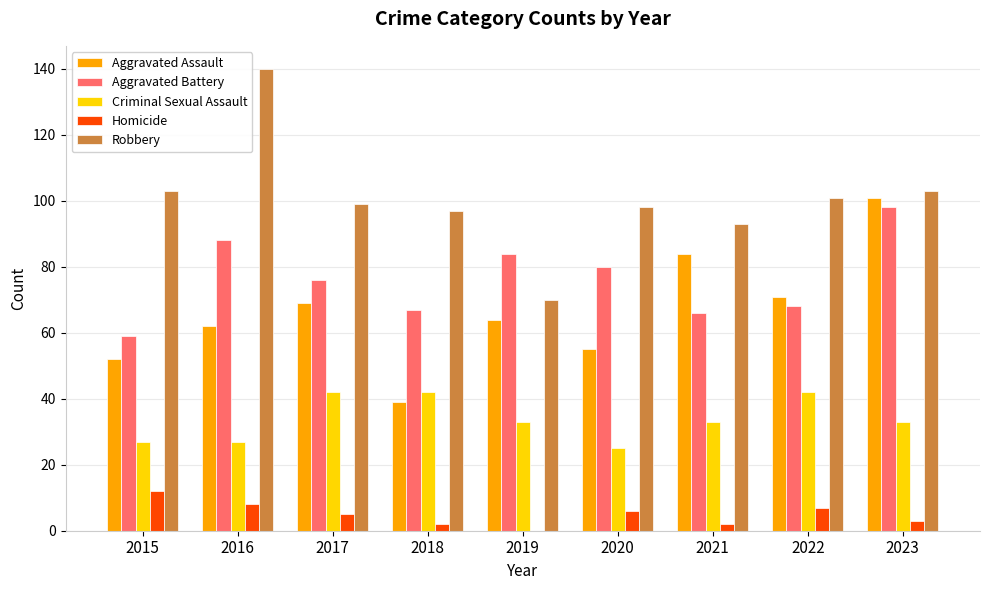

Are the bars horizontal?

No